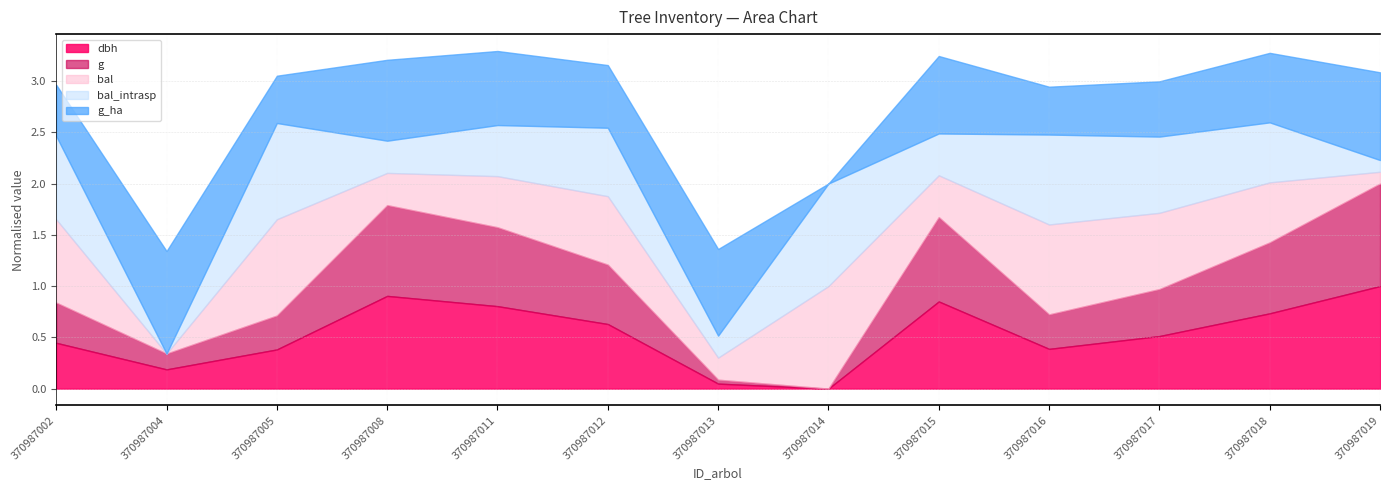

Between 370987004 and 370987005, which is larger?

370987005